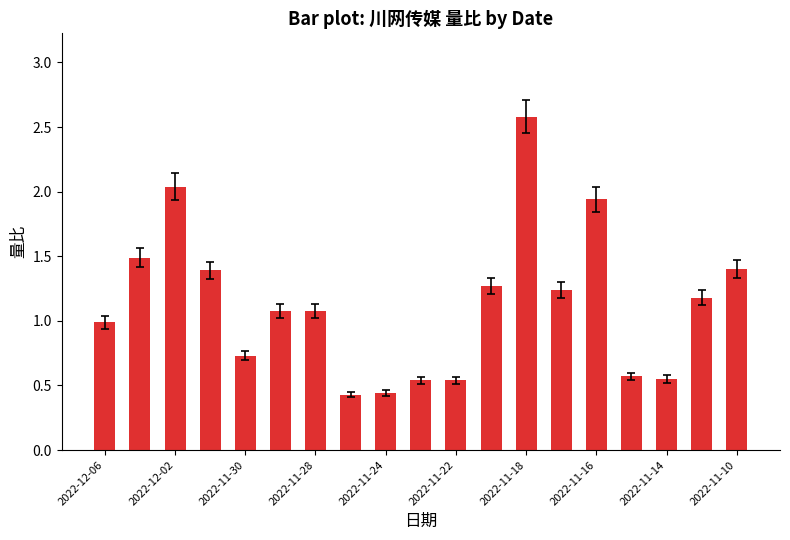

What is the difference between the maximum and second lowest values?

2.1